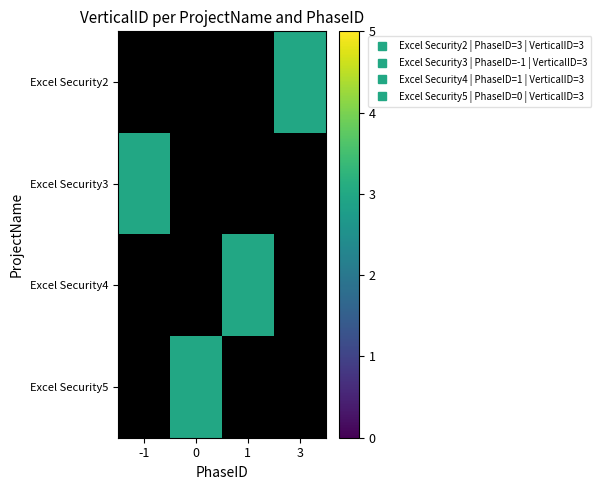

What is the greatest value displayed?

3.0